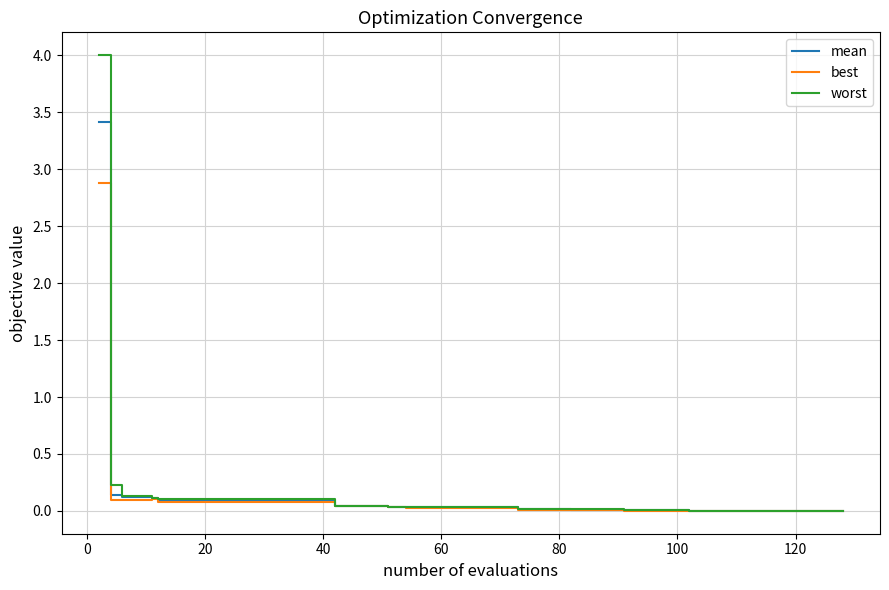

Which series has the largest range (max minus min)?

worst